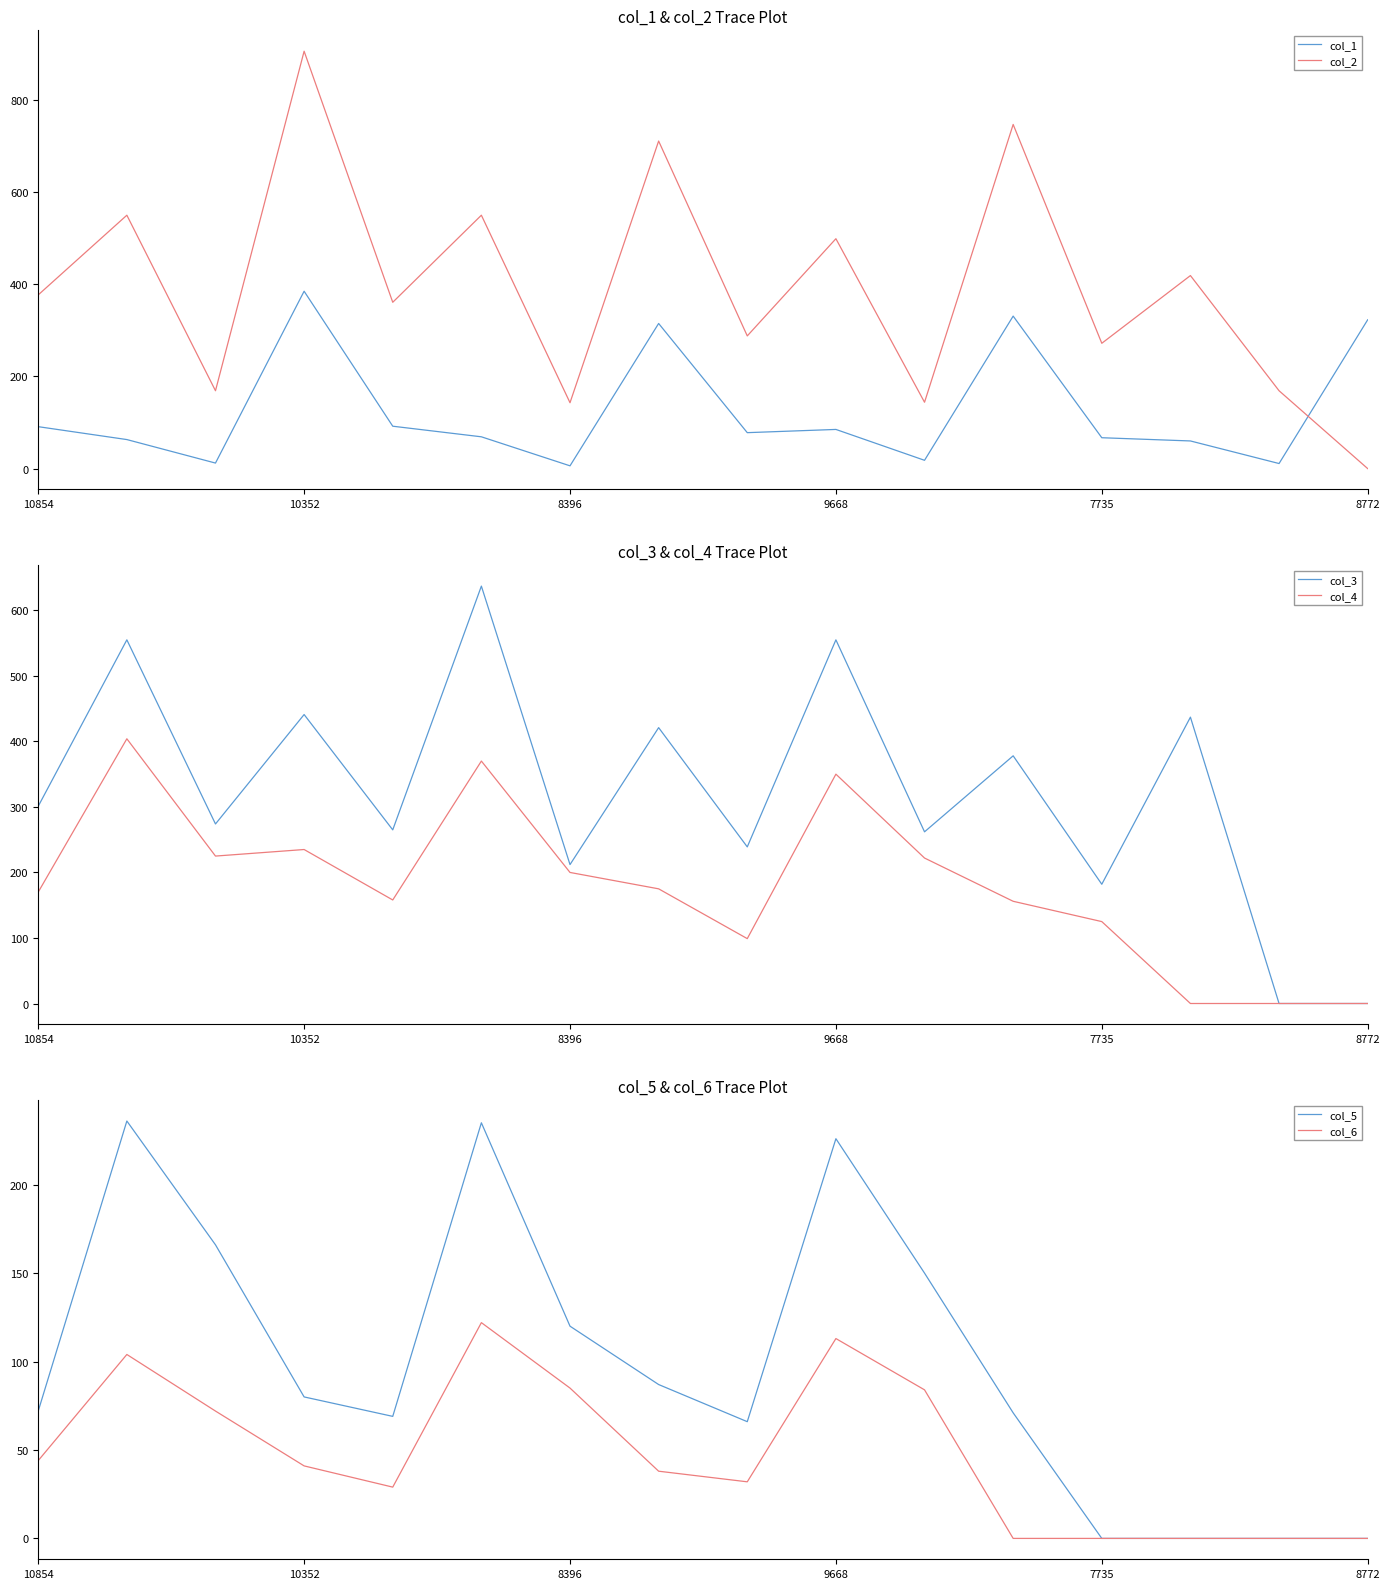

Which series ends up on top after the final intersection of col_3 and col_2?

col_2